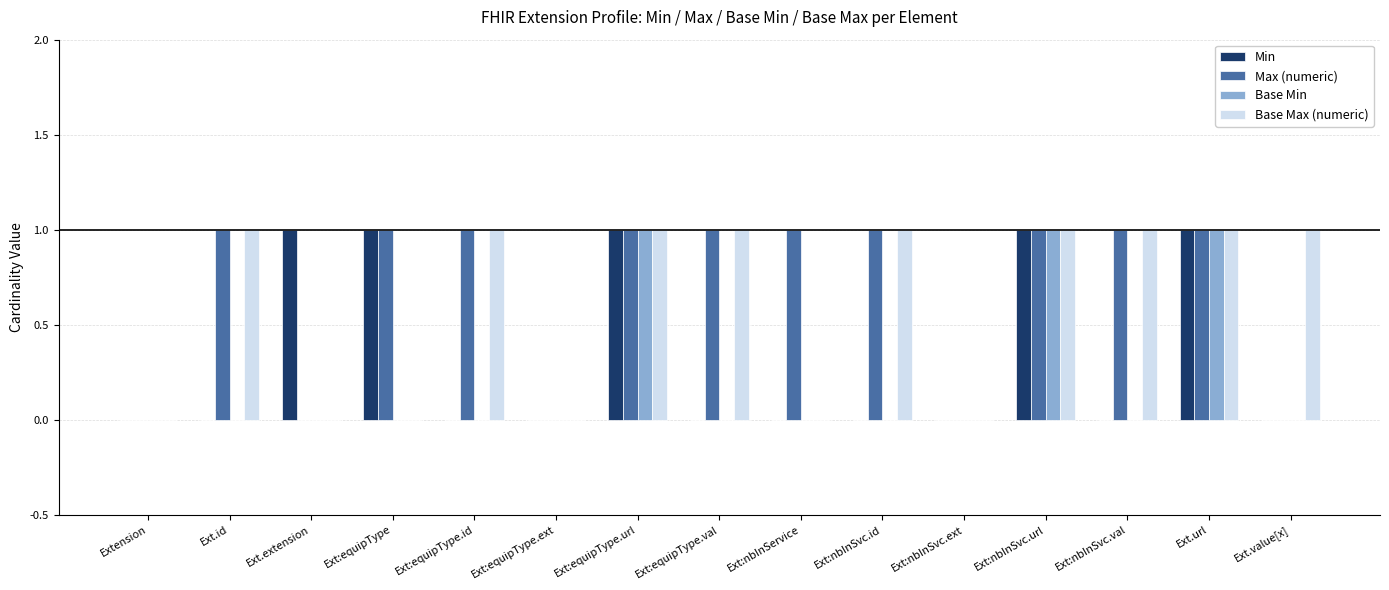

What are all the series names shown in the legend?

Min, Max (numeric), Base Min, Base Max (numeric)